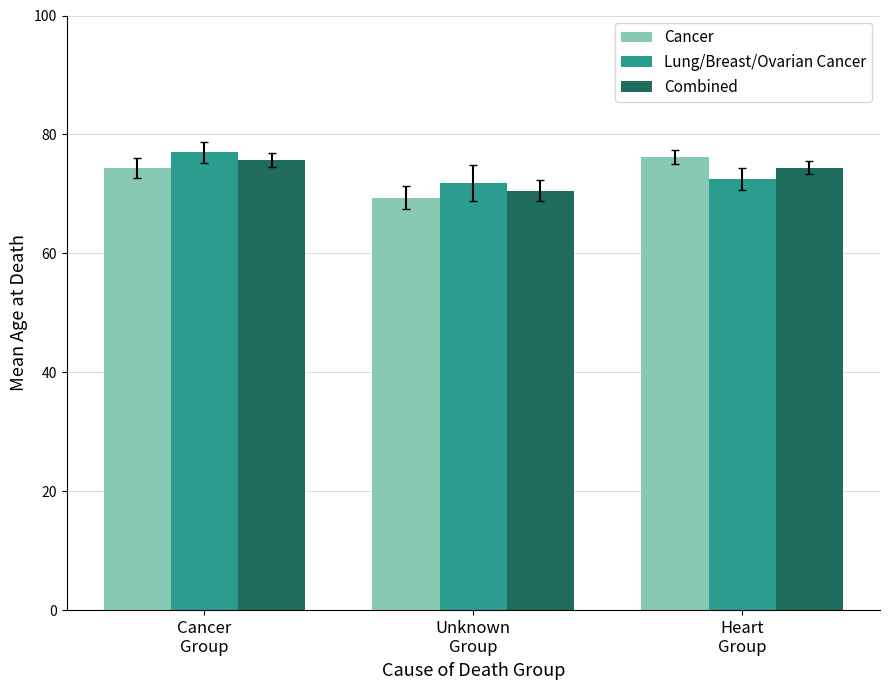

What is the value of the Combined bar at the 2nd from the left?

70.6